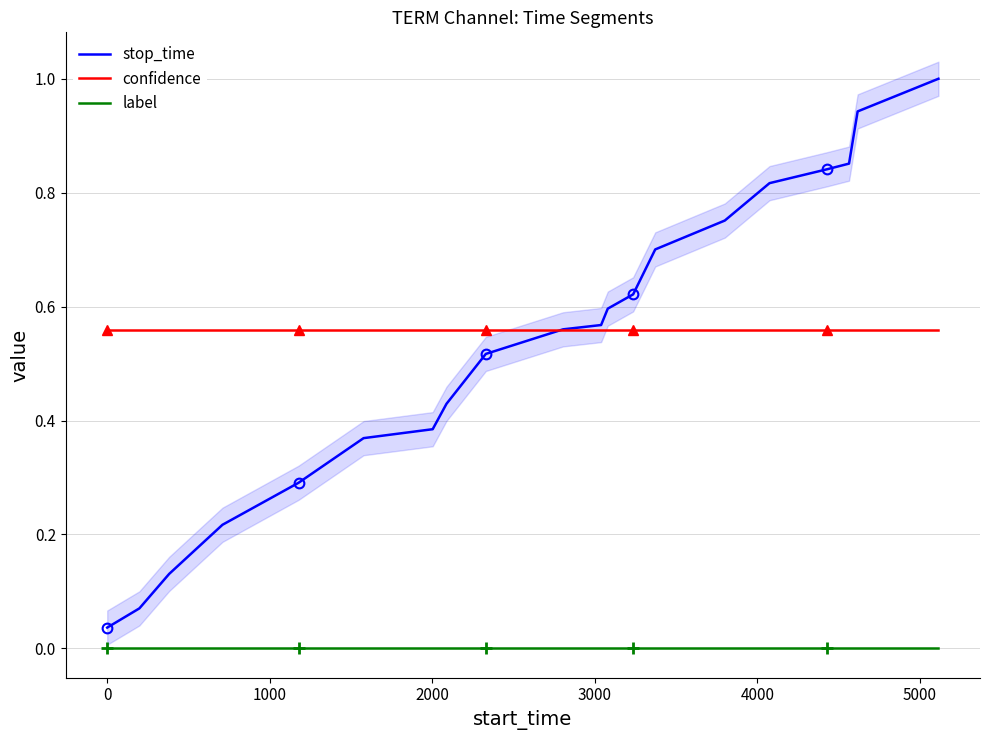

What are all the series names shown in the legend?

stop_time, confidence, label